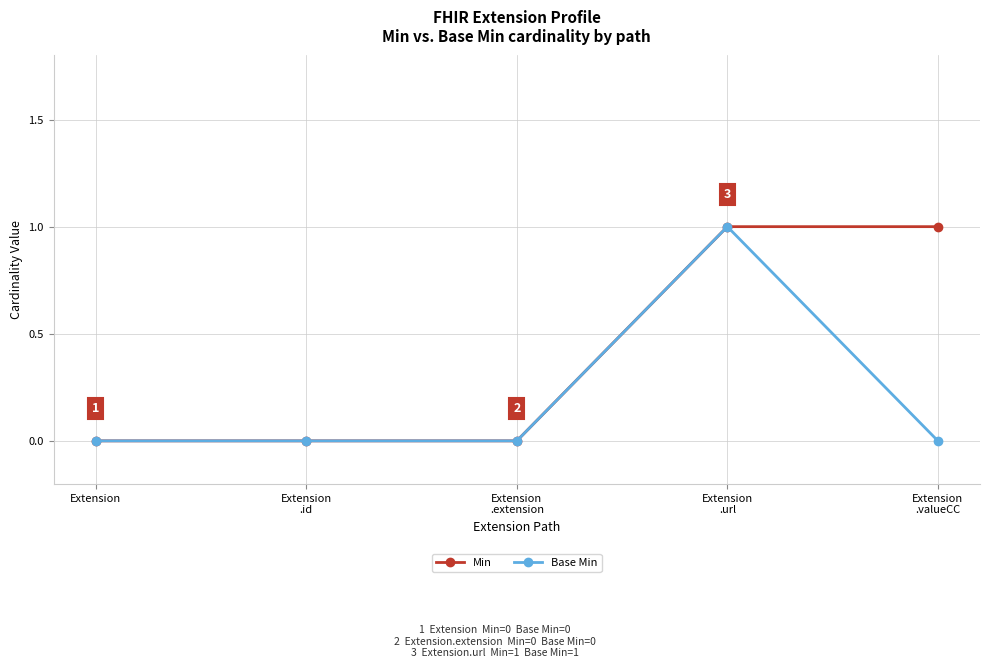

True or false: Min has a value of 0 at Extension
.url.

False